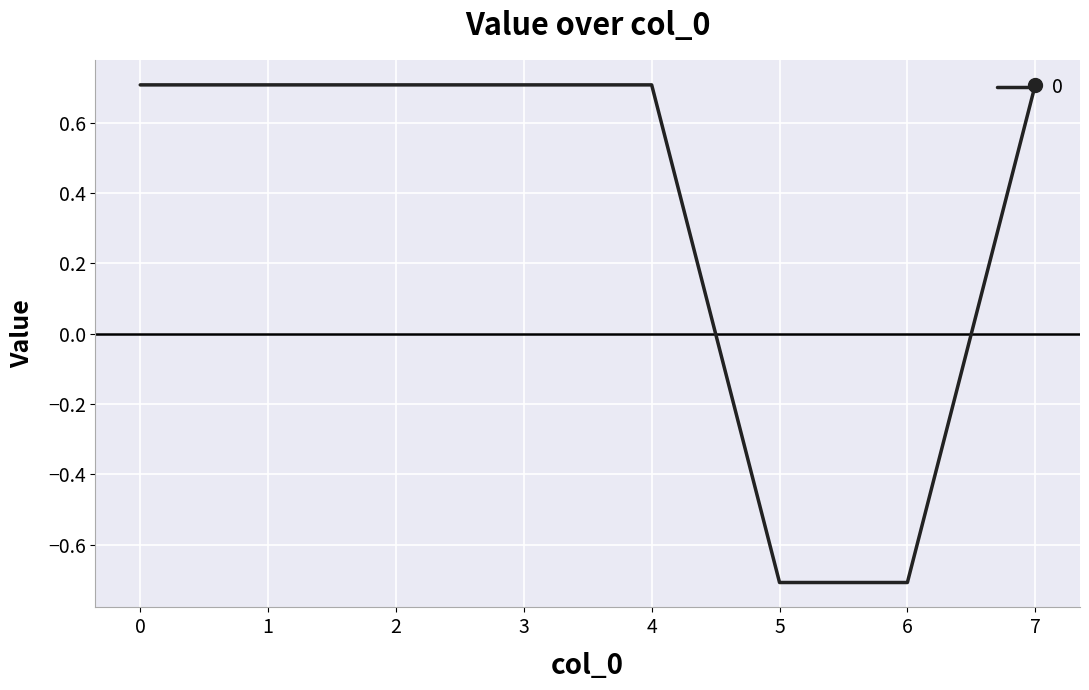

True or false: the data shows 1.1 at 2.

False